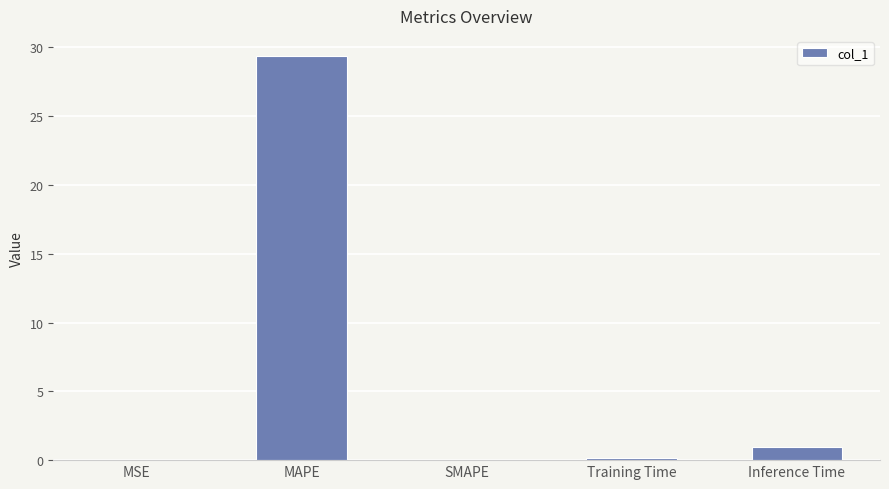

At which label is the value closest to 14?

Inference Time